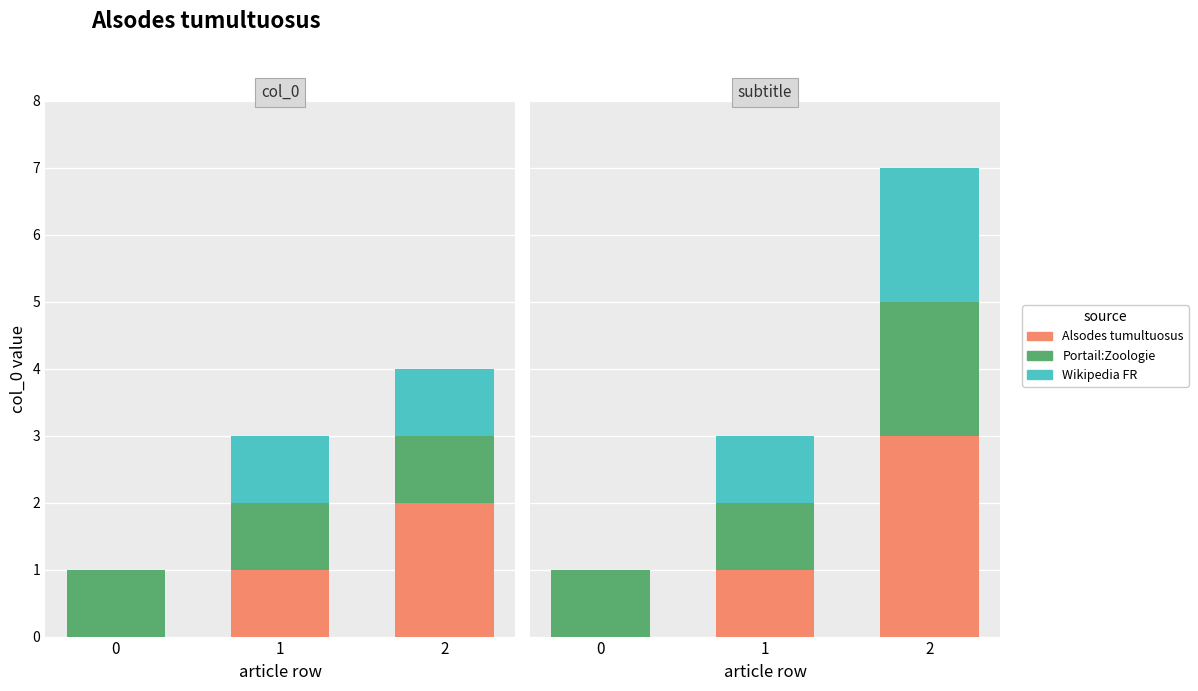

Between 1 and 0, which is larger?

1